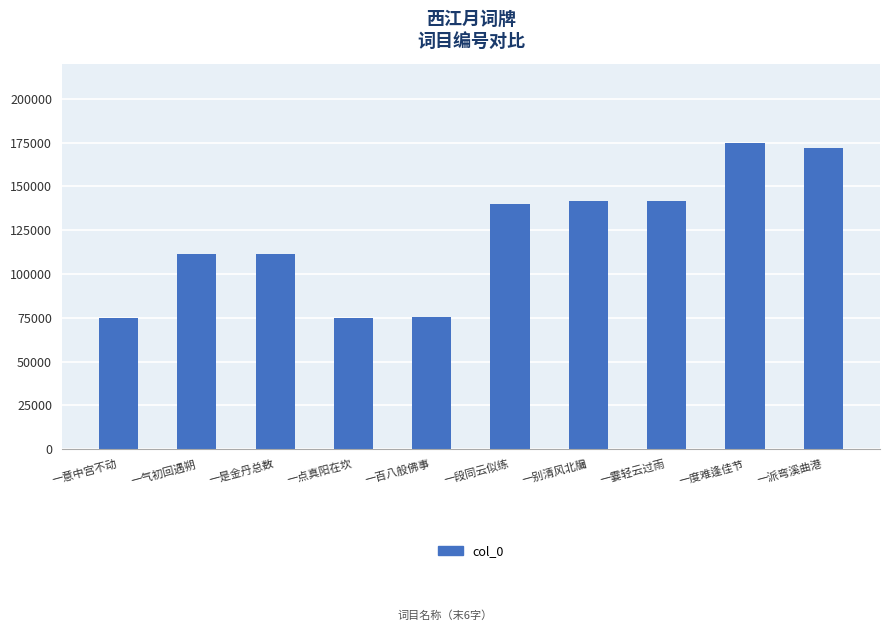

The value at 一派弯溪曲港 is 272956. True or false?

False